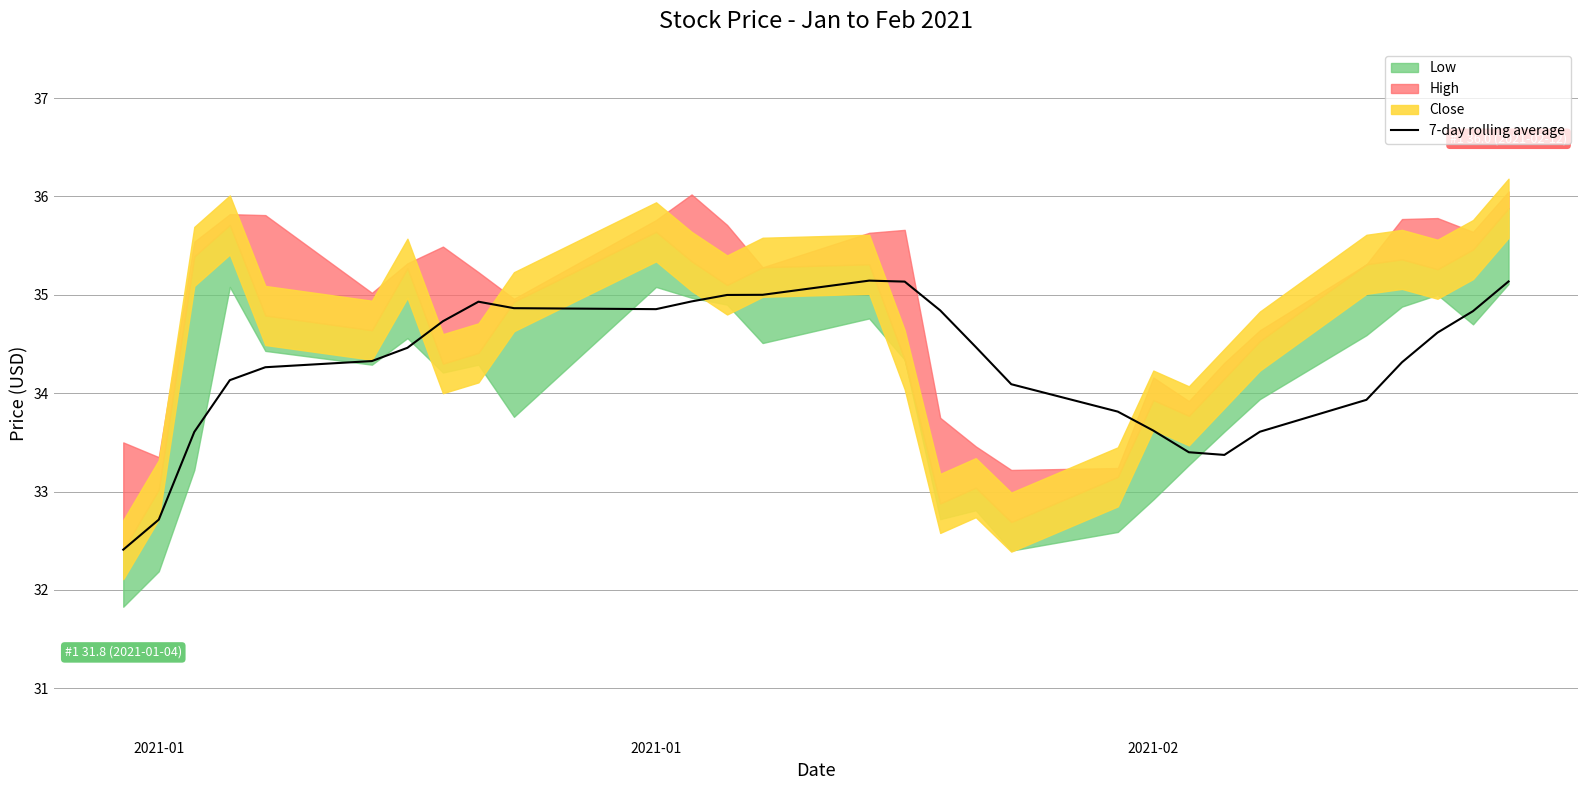

How many values are below 34?

9